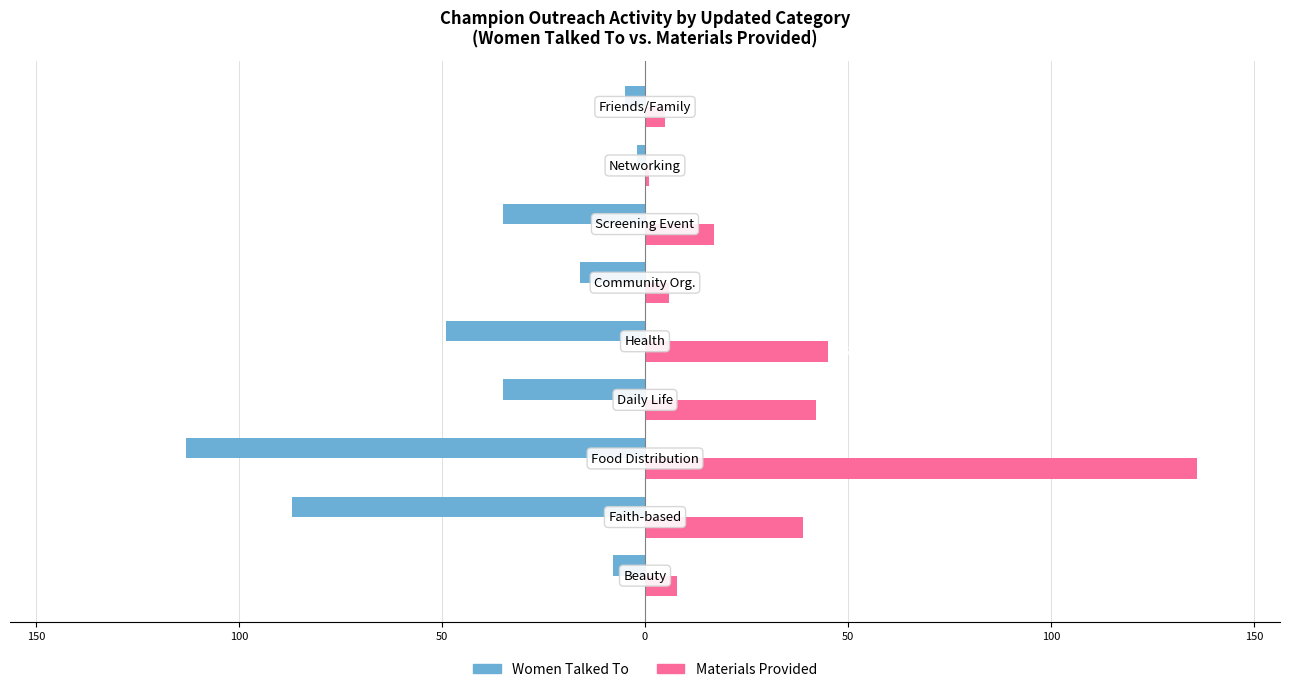

What are all the series names shown in the legend?

Women Talked To, Materials Provided